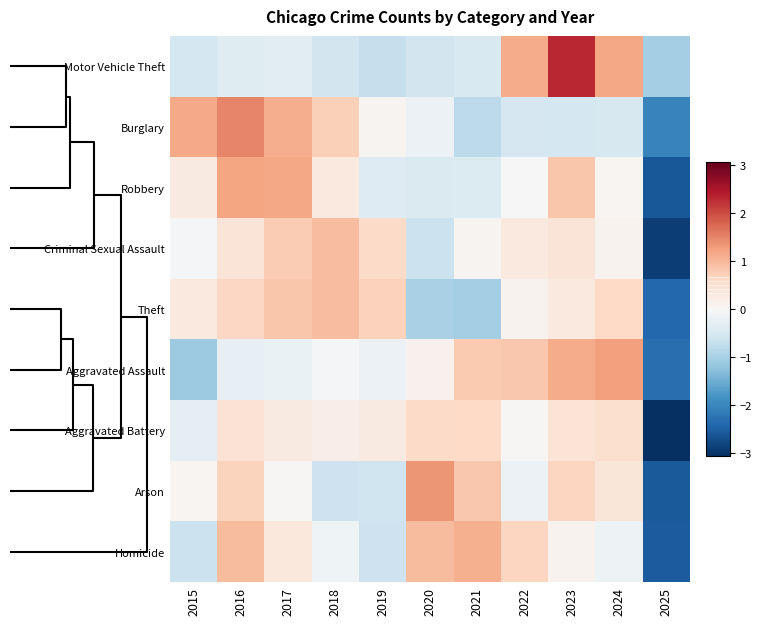

At how many categories does at least one series exceed -1?

10